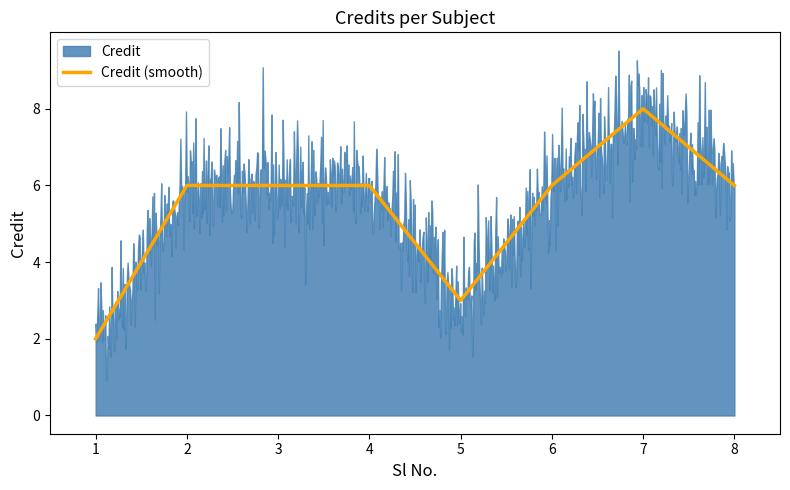

True or false: Credit (smooth) has a value of 9 at 2.

False